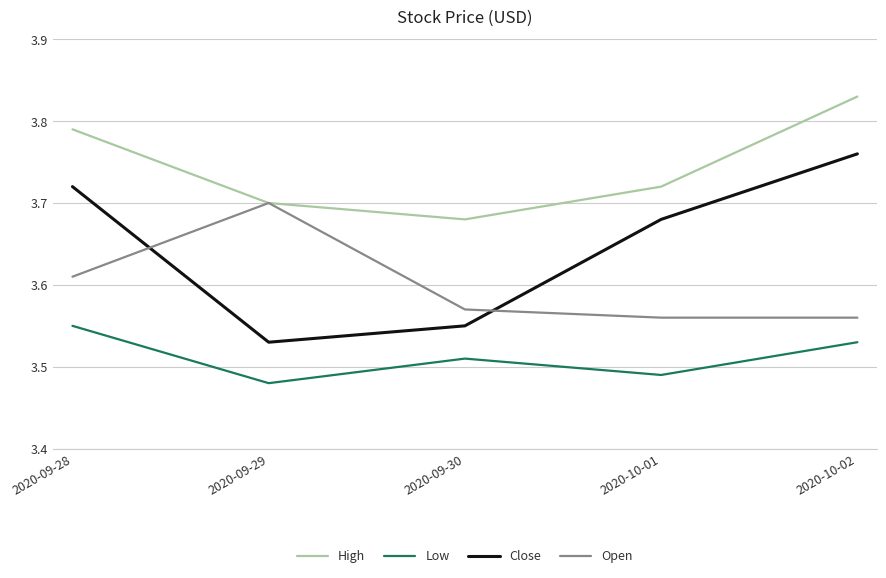

What is the difference between the maximum and minimum values in the Close series?

0.2